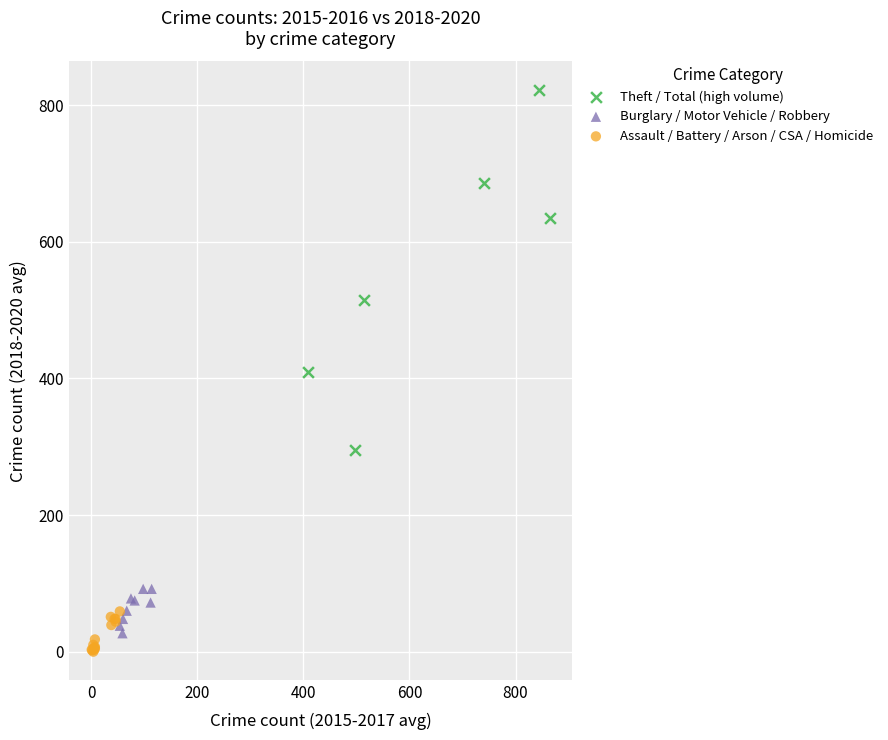

What are all the series names shown in the legend?

Theft / Total (high volume), Burglary / Motor Vehicle / Robbery, Assault / Battery / Arson / CSA / Homicide